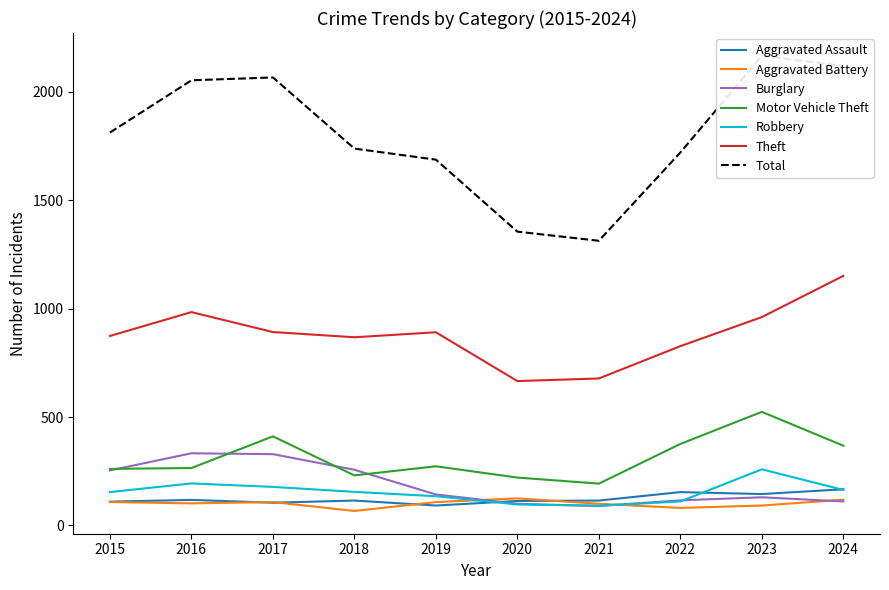

True or false: Motor Vehicle Theft and Robbery intersect in this chart.

False